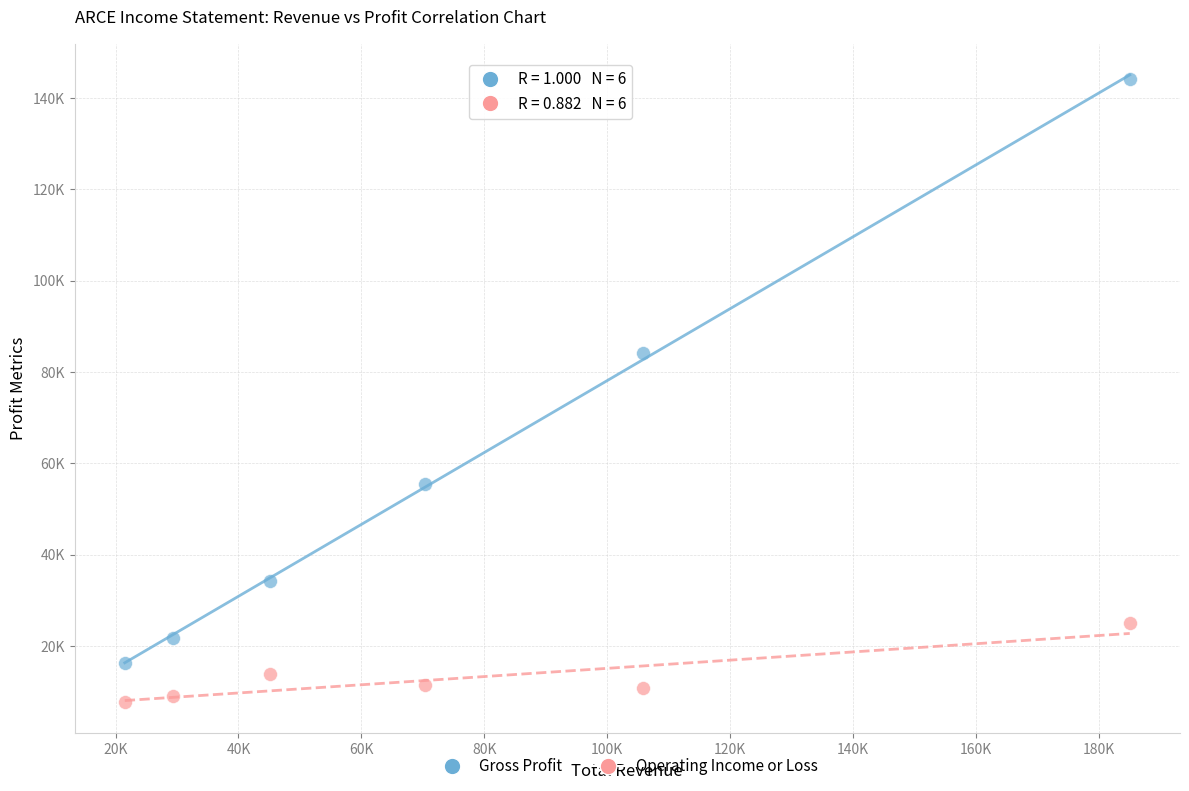

What are all the series names shown in the legend?

Gross Profit, Operating Income or Loss